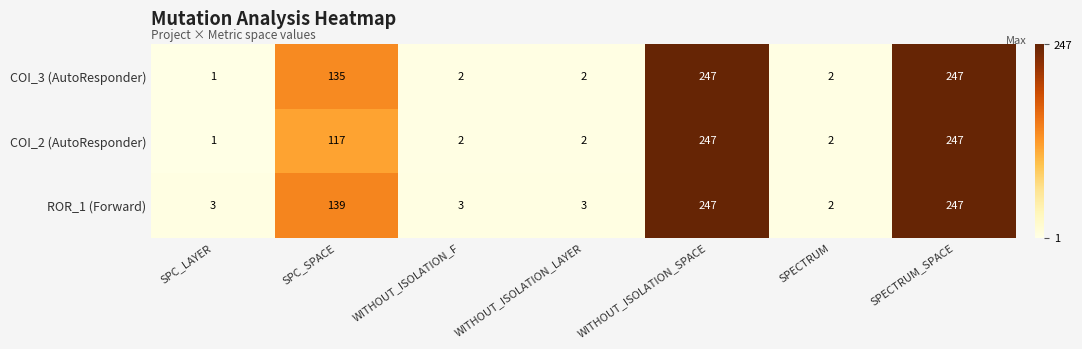

How many series are shown in this chart?

3